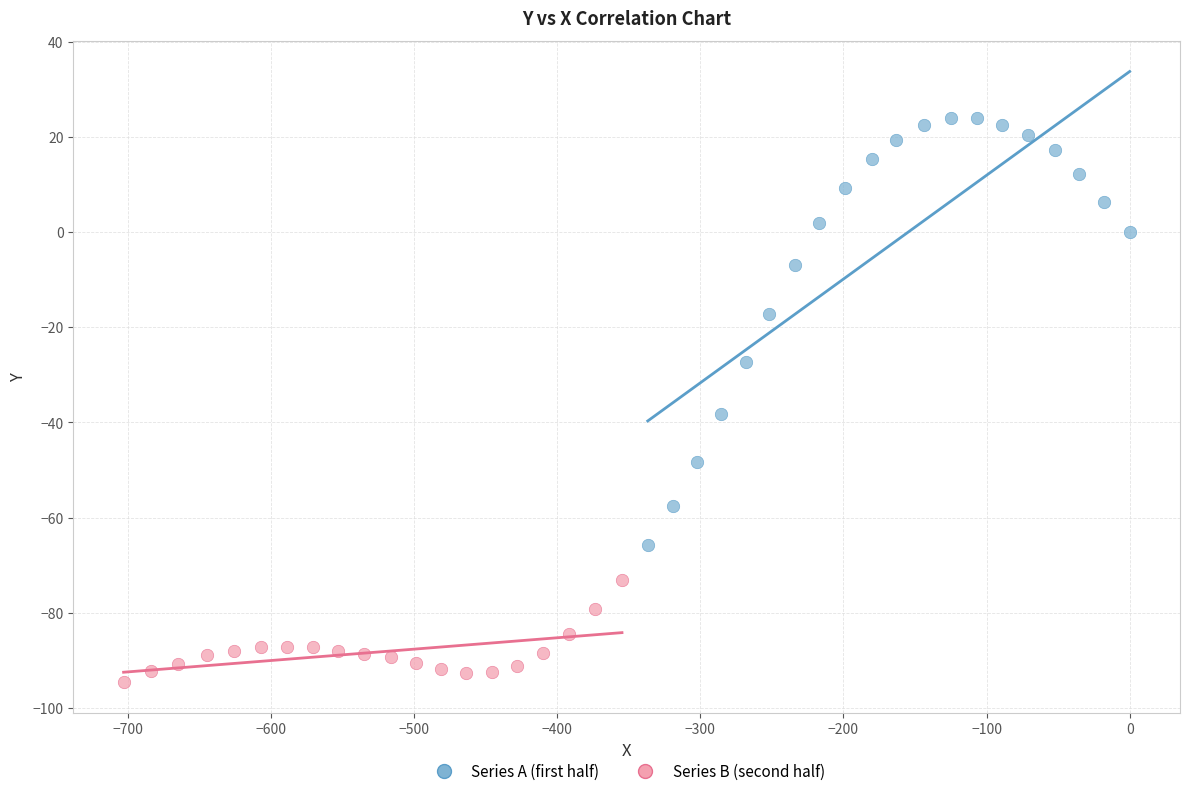

Which series contains the highest Y value?

Series A (first half)